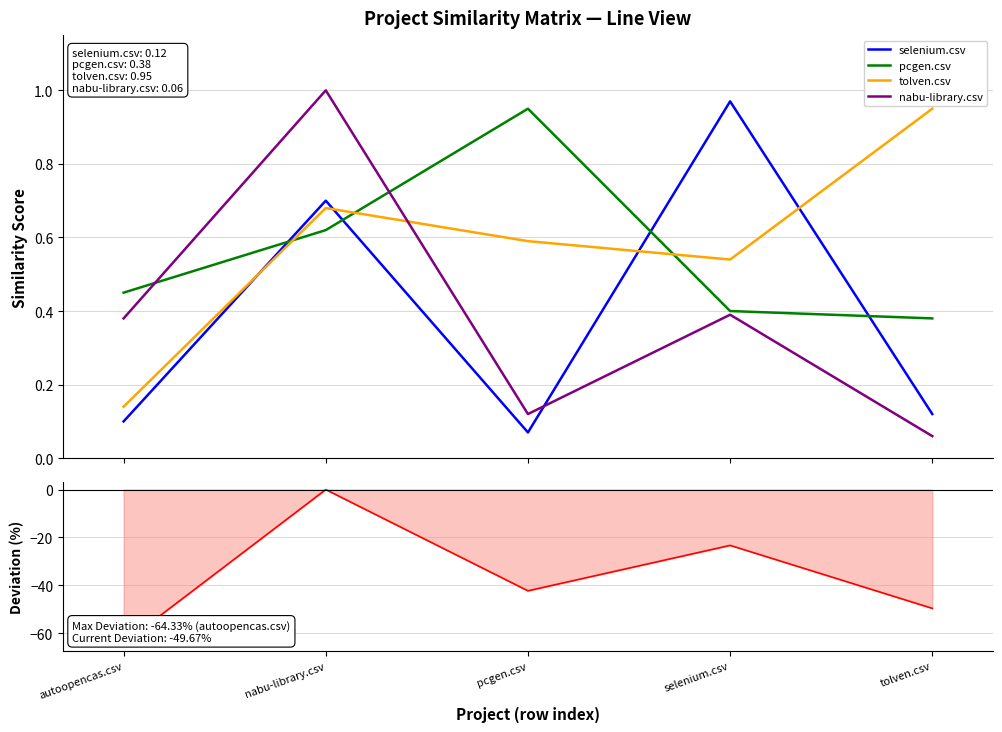

What is the sum of all nabu-library.csv values?

1.9